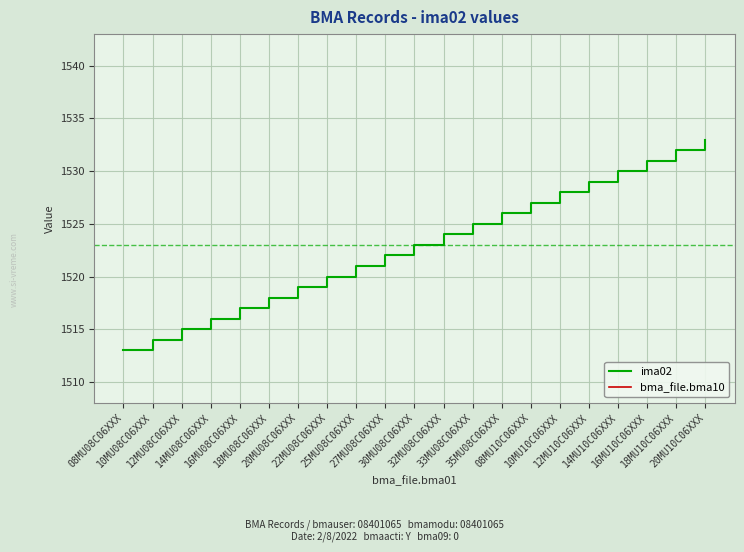

Rank the series by their maximum value, from lowest to highest.

bma_file.bma10, ima02